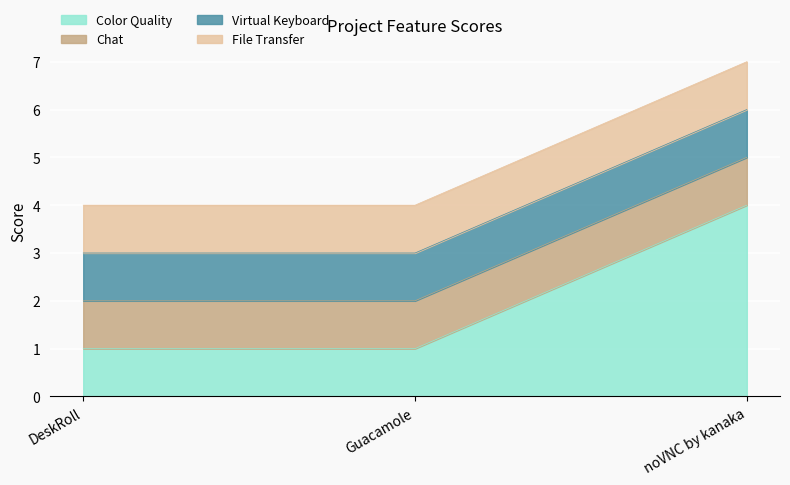

Between DeskRoll and noVNC by kanaka, which series saw the biggest shift?

Color Quality